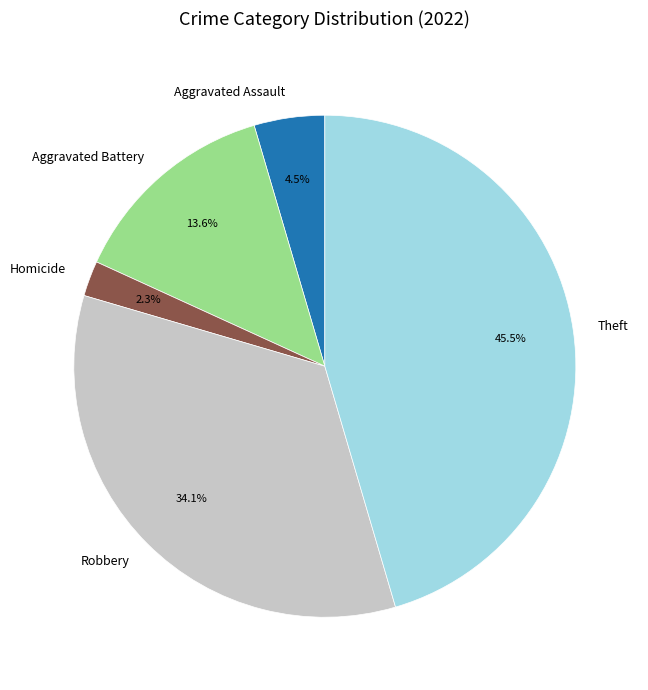

To the nearest percent, what is the average slice percentage?

20%